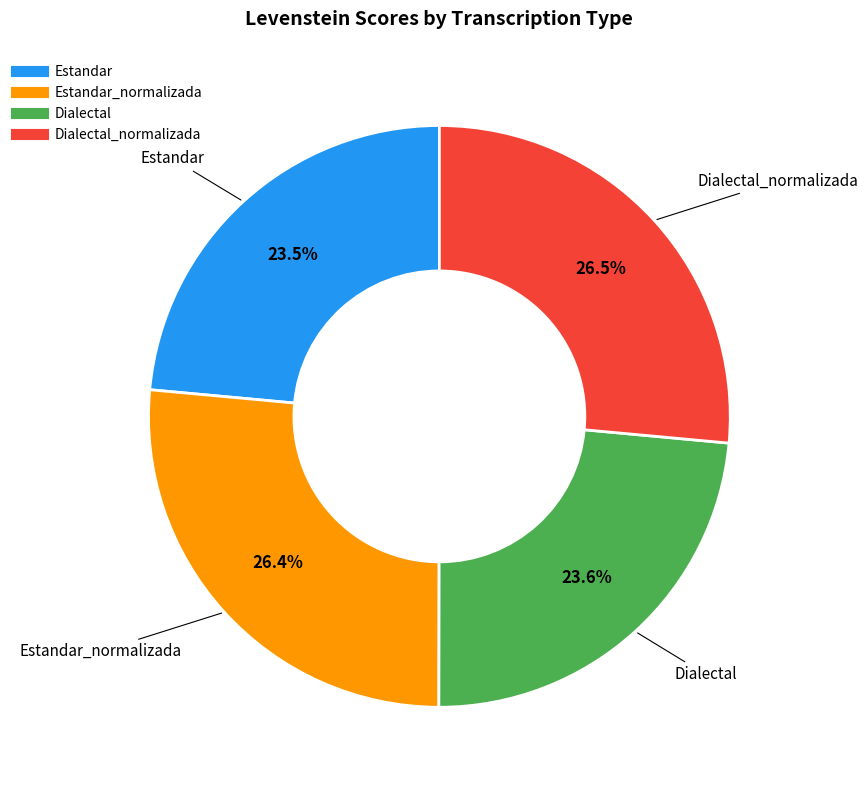

Is there any slice that represents more than half of the pie?

No